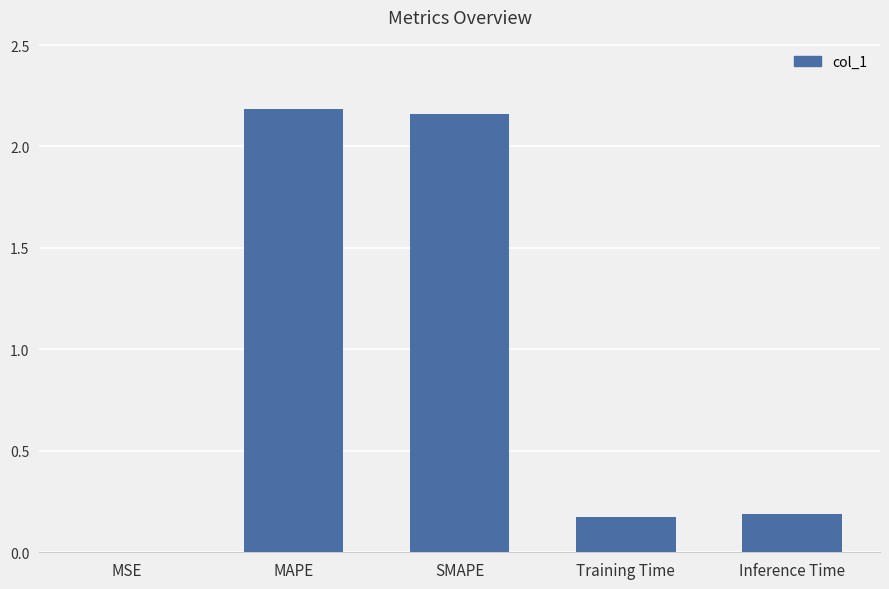

What is the average value?

0.9